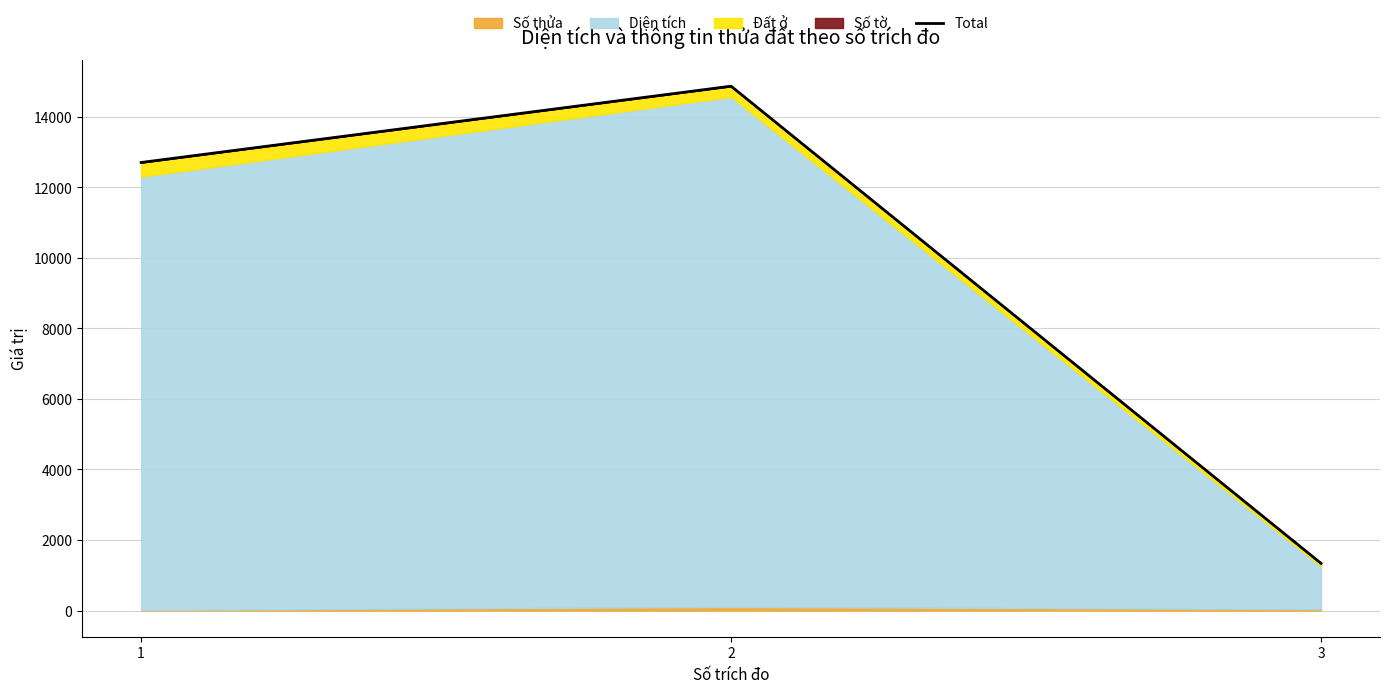

List the labels in order of value, largest first.

2, 1, 3